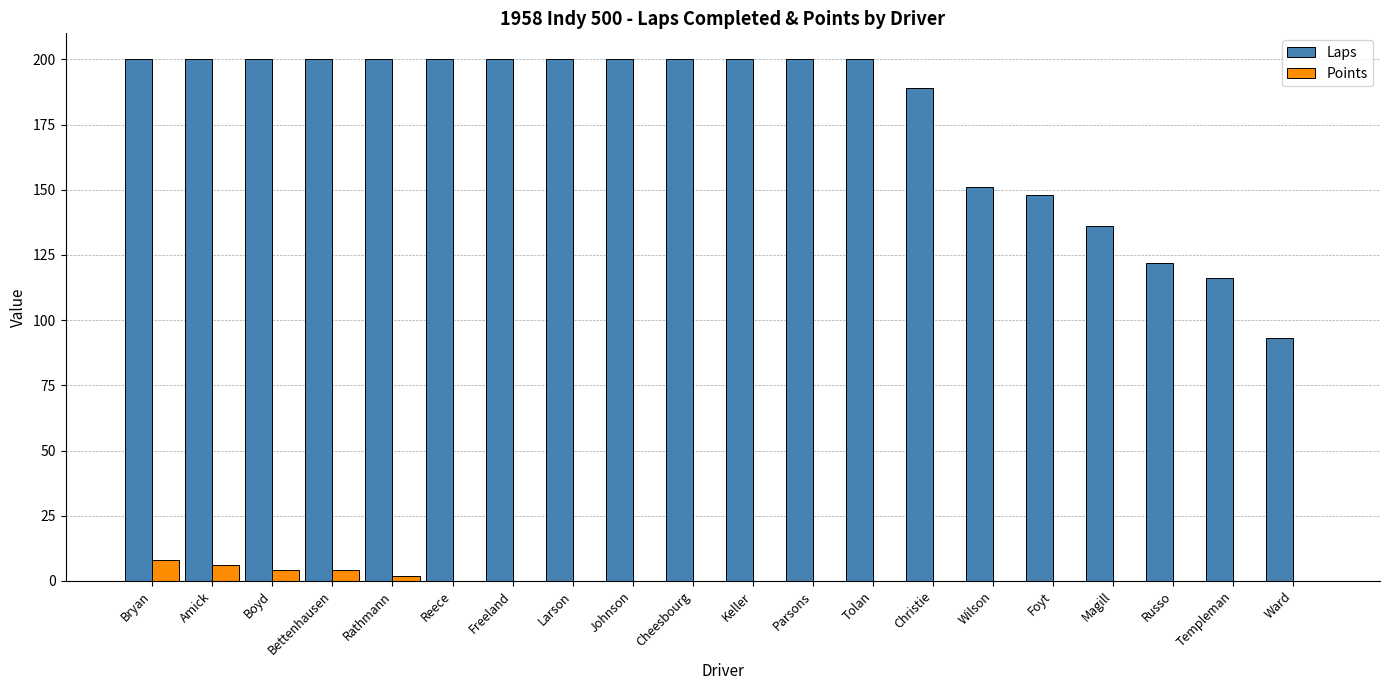

True or false: Points has a value of 0 at Tolan.

True